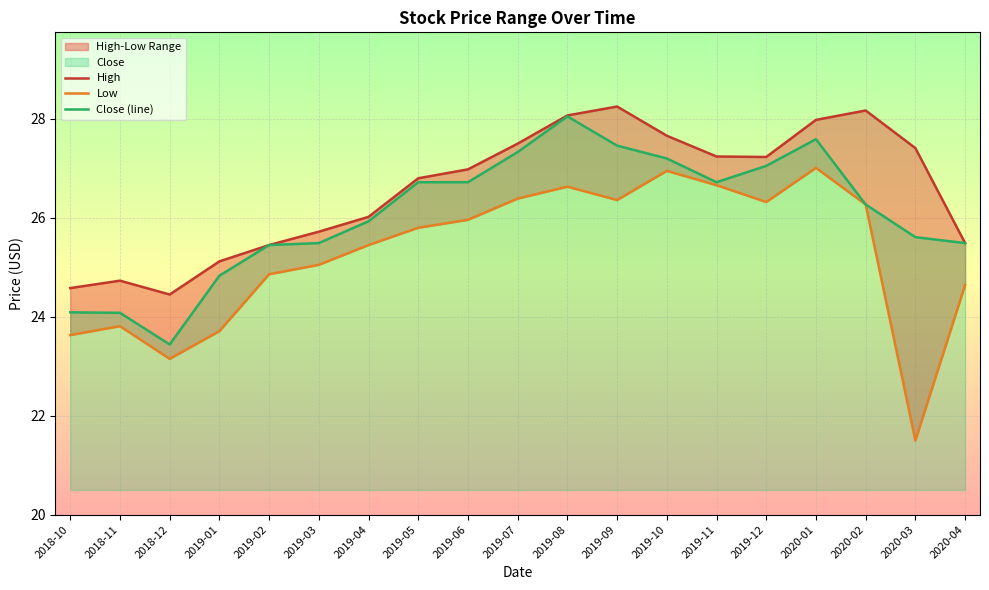

What is the total value across all series at 2019-12?

80.6